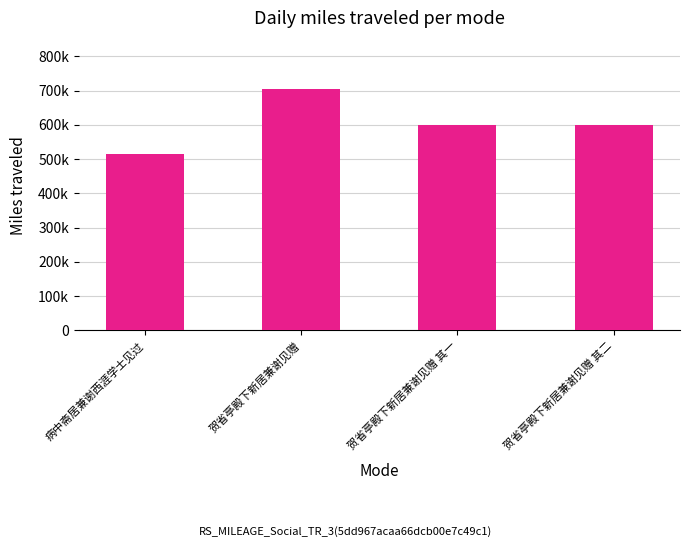

Between 贺省亭殿下新居兼谢见赠 其一 and 贺省亭殿下新居兼谢见赠 其二, which is larger?

贺省亭殿下新居兼谢见赠 其二